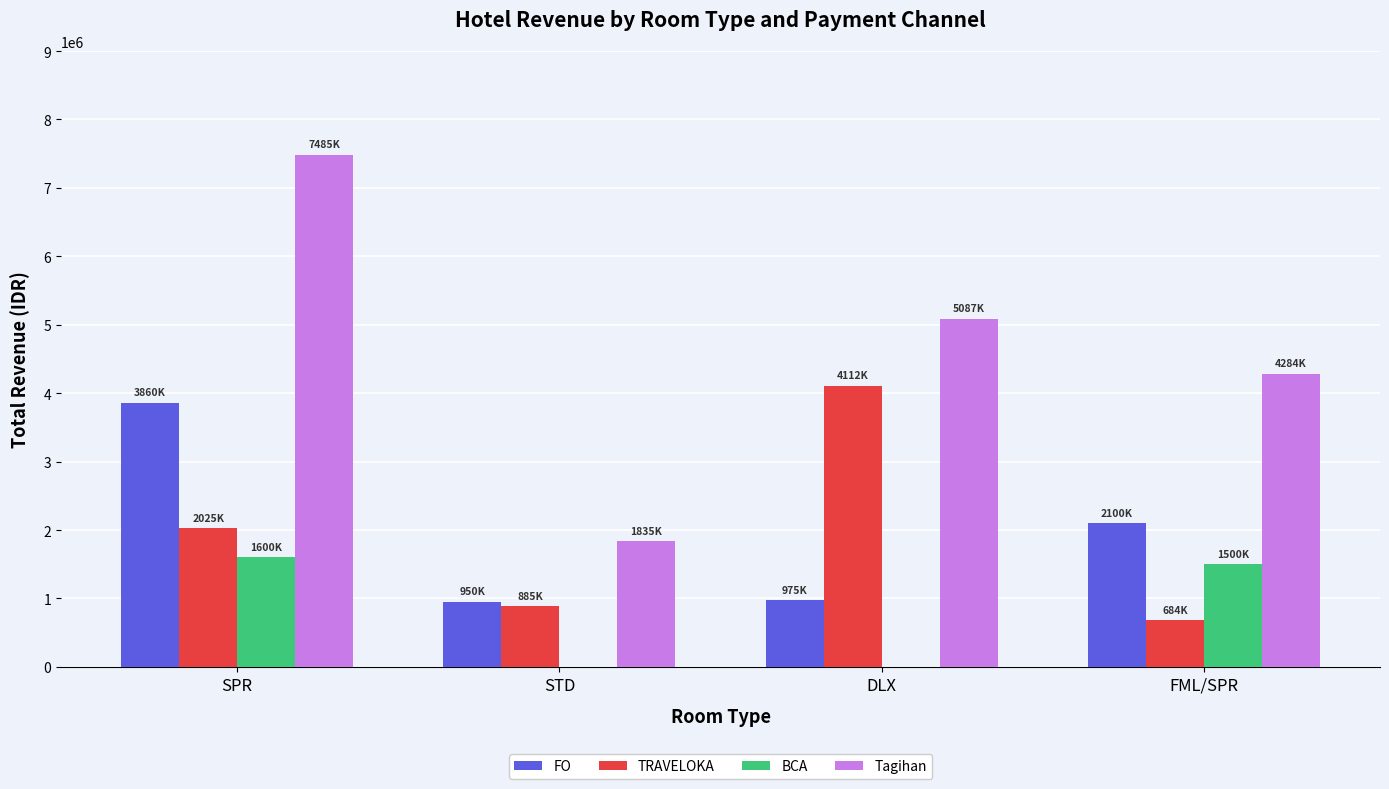

What is the highest value of the Tagihan series?

7485000